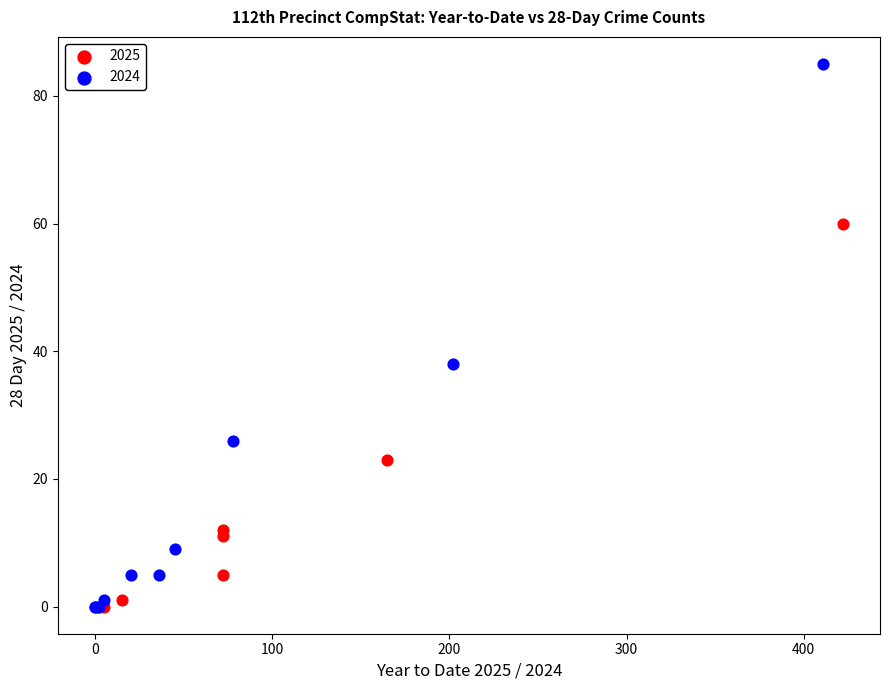

Which series contains the highest Y value?

2024